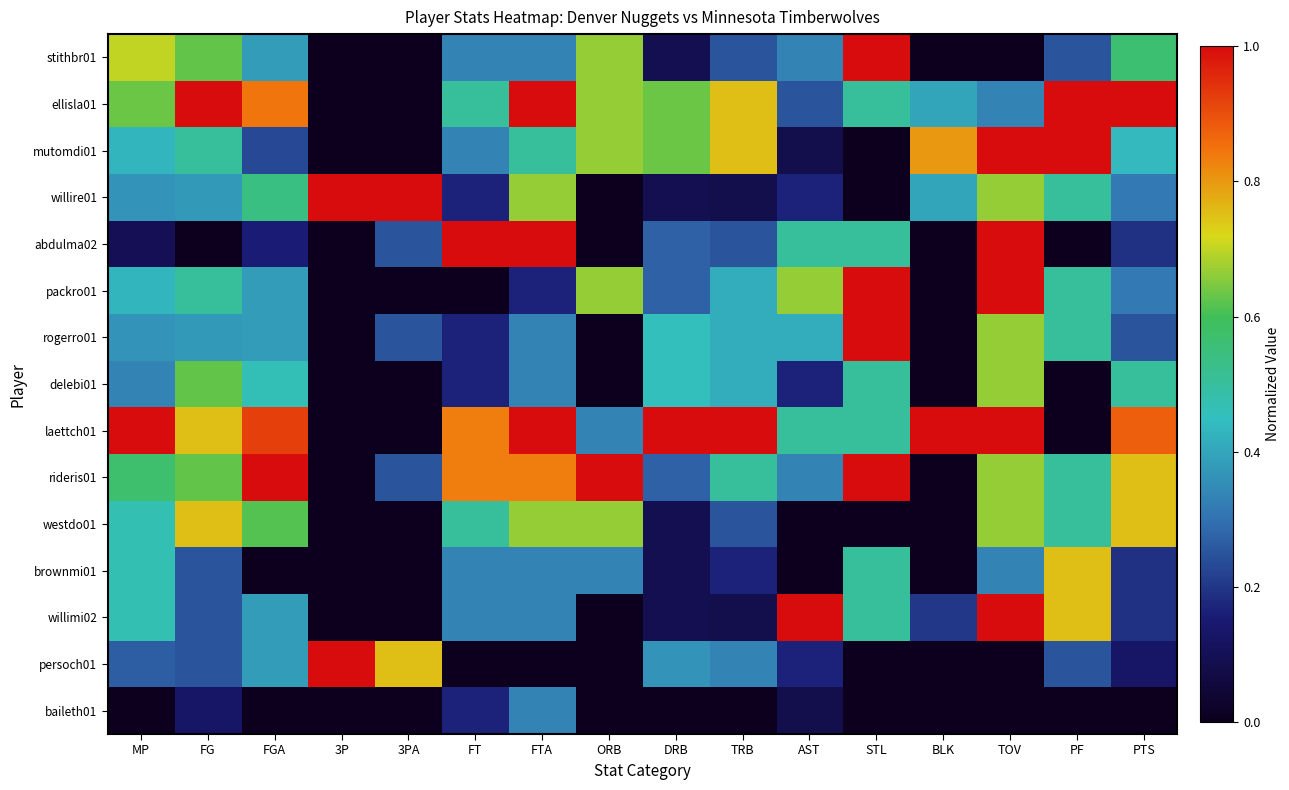

At which category is the sum across all series the highest?

TOV